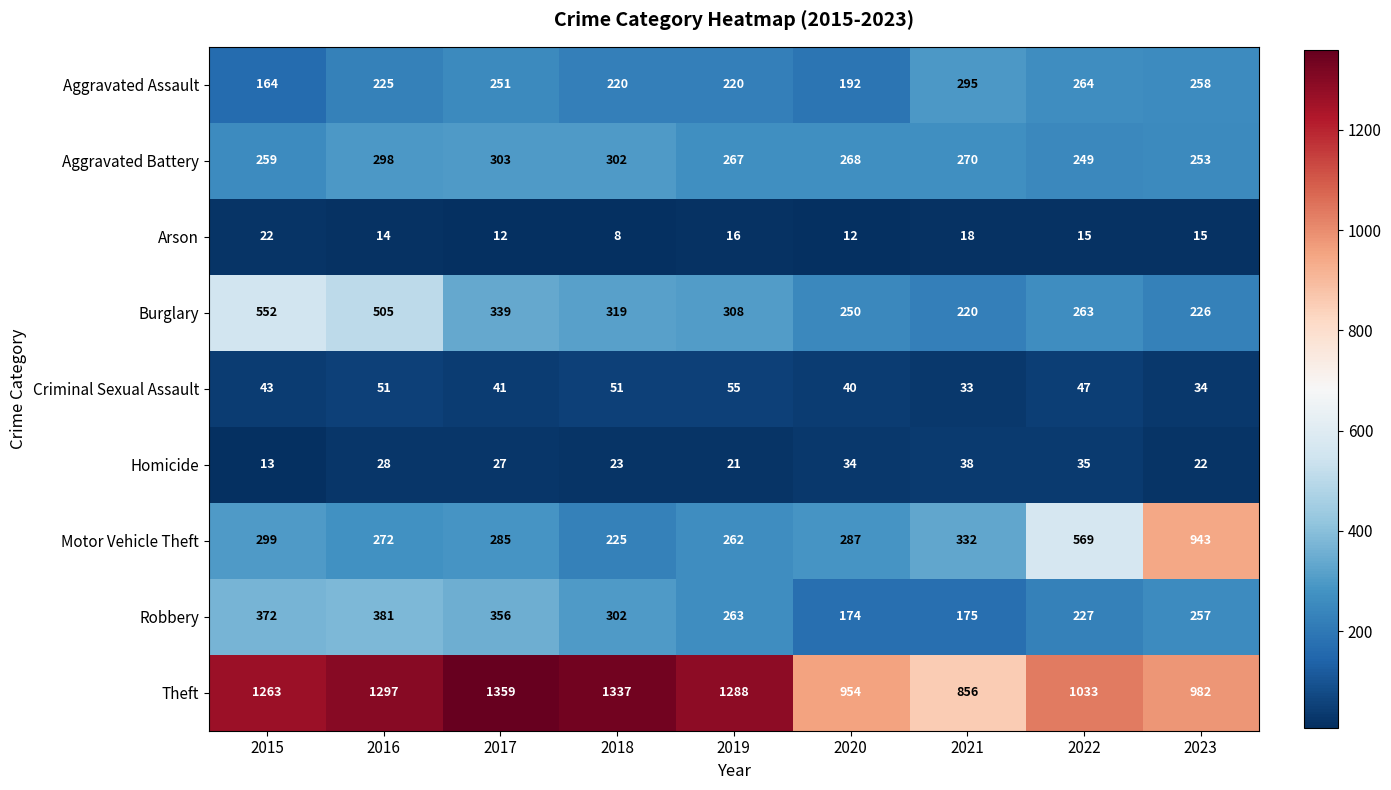

Rank the series at 2019 from lowest to highest value.

Arson, Homicide, Criminal Sexual Assault, Aggravated Assault, Motor Vehicle Theft, Robbery, Aggravated Battery, Burglary, Theft